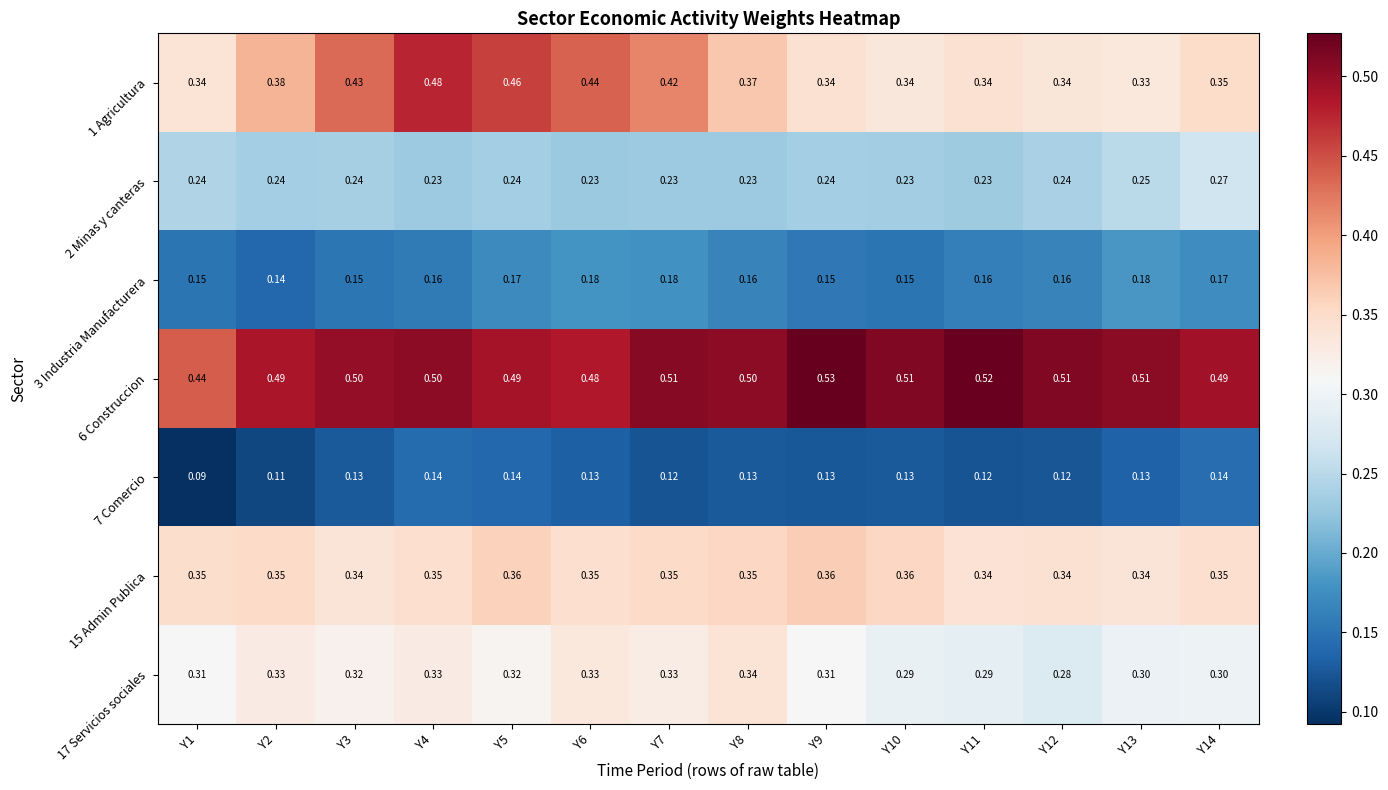

Is the value of 6 Construccion at Y11 greater than the value of 2 Minas y canteras at Y14?

Yes